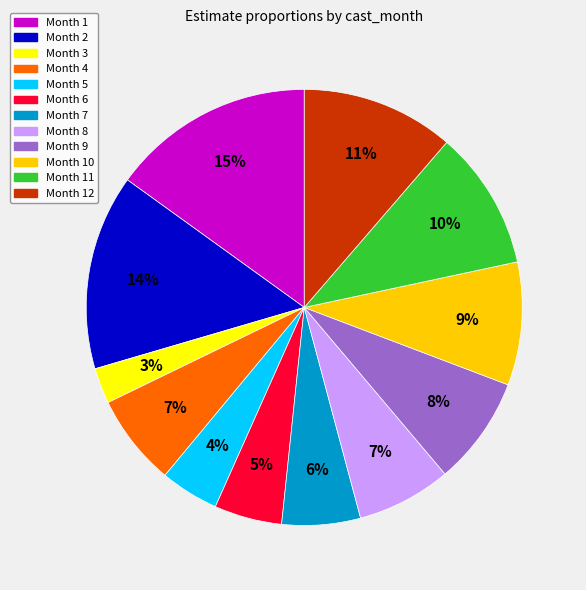

Do Month 5 and Month 1 together represent more than half of the pie?

No